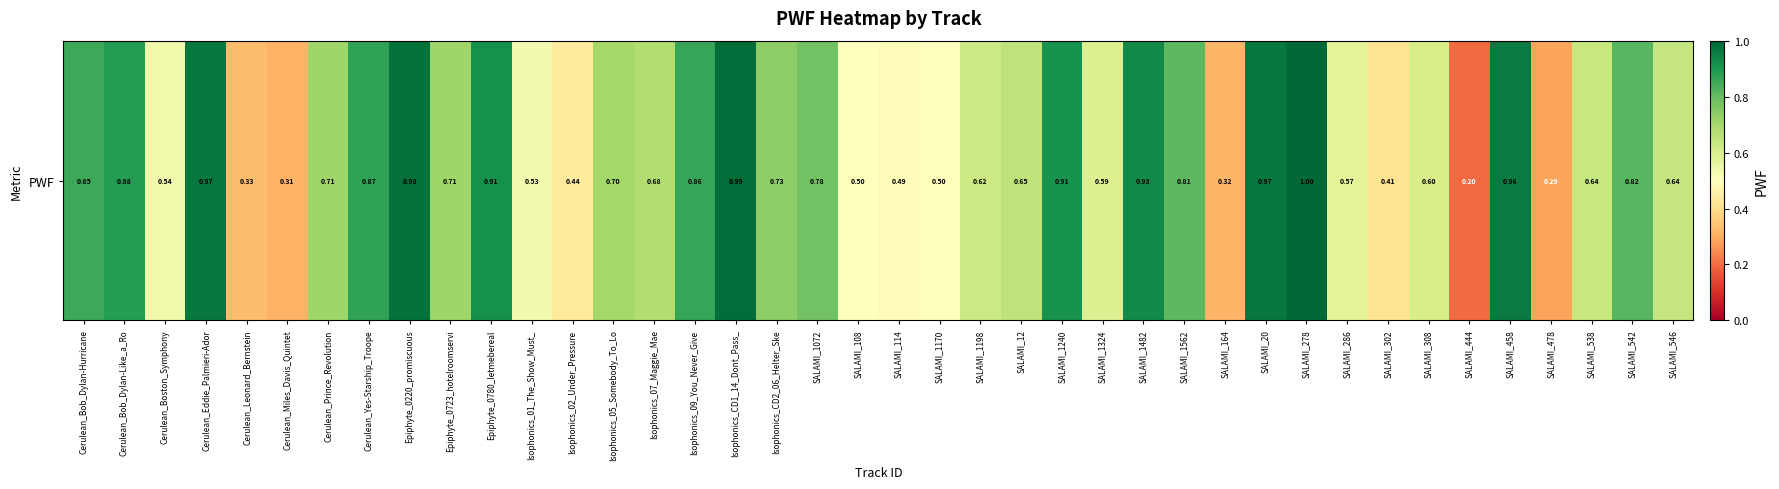

List the labels in order of value, smallest first.

SALAMI_444, SALAMI_478, Cerulean_Miles_Davis_Quintet, SALAMI_164, Cerulean_Leonard_Bernstein, SALAMI_302, Isophonics_02_Under_Pressure, SALAMI_114, SALAMI_108, SALAMI_1170, Isophonics_01_The_Show_Must_, Cerulean_Boston_Symphony, SALAMI_286, SALAMI_1324, SALAMI_308, SALAMI_1198, SALAMI_538, SALAMI_546, SALAMI_12, Isophonics_07_Maggie_Mae, Isophonics_05_Somebody_To_Lo, Epiphyte_0723_hotelroomservi, Cerulean_Prince_Revolution, Isophonics_CD2_06_Helter_Ske, SALAMI_1072, SALAMI_1562, SALAMI_542, Cerulean_Bob_Dylan-Hurricane, Isophonics_09_You_Never_Give, Cerulean_Yes-Starship_Troope, Cerulean_Bob_Dylan-Like_a_Ro, SALAMI_1240, Epiphyte_0780_letmebereal, SALAMI_1482, SALAMI_458, SALAMI_20, Cerulean_Eddie_Palmieri-Ador, Epiphyte_0220_promiscuous, Isophonics_CD1_14_Dont_Pass_, SALAMI_278